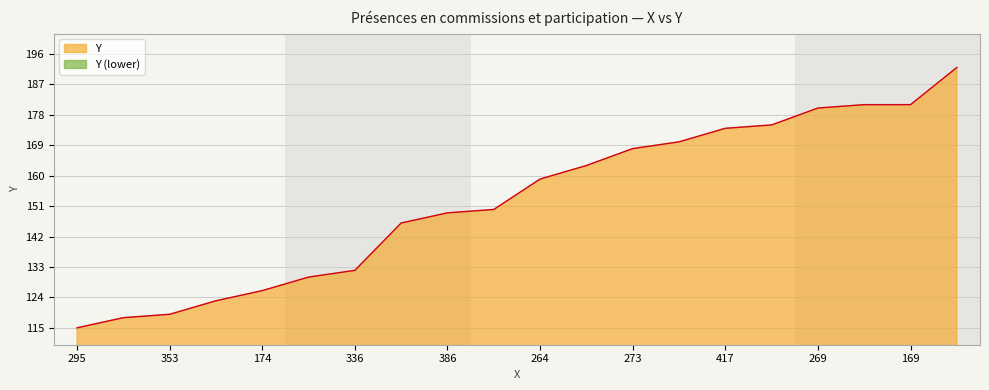

What is the difference between the values at 386 and 176?

26